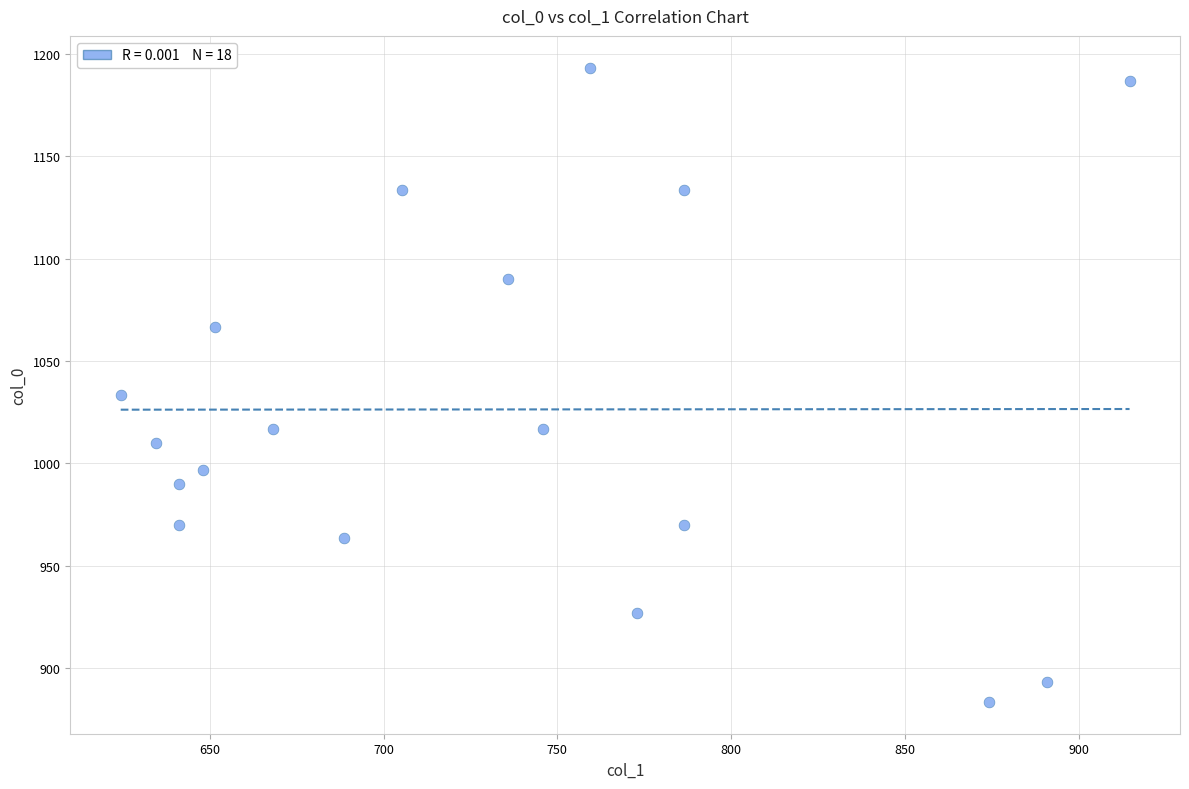

What Y value in the scatter plot is closest to 1038?

1033.3